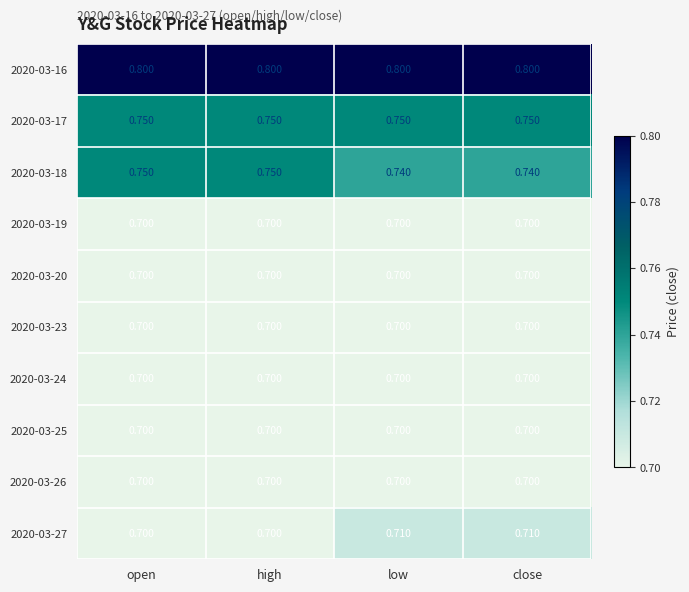

Is the value of 2020-03-18 at high greater than the value of 2020-03-16 at open?

No